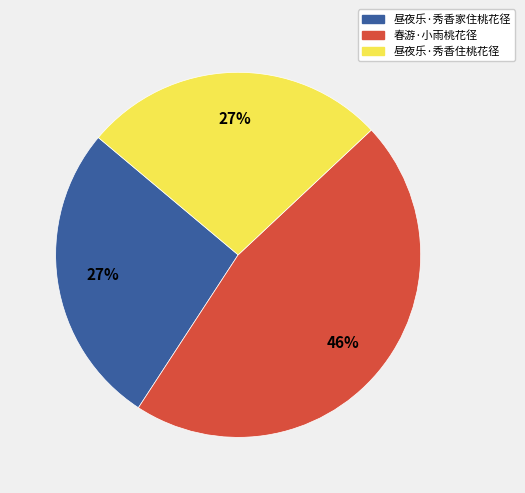

Which slice is the largest?

春游·小雨桃花径